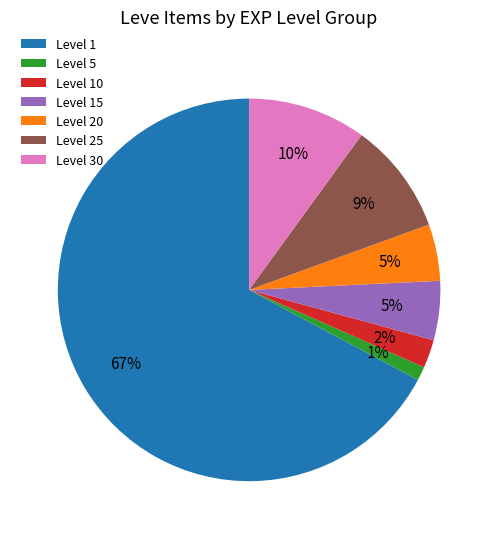

The Level 30 slice represents 24% of the pie. True or false?

False